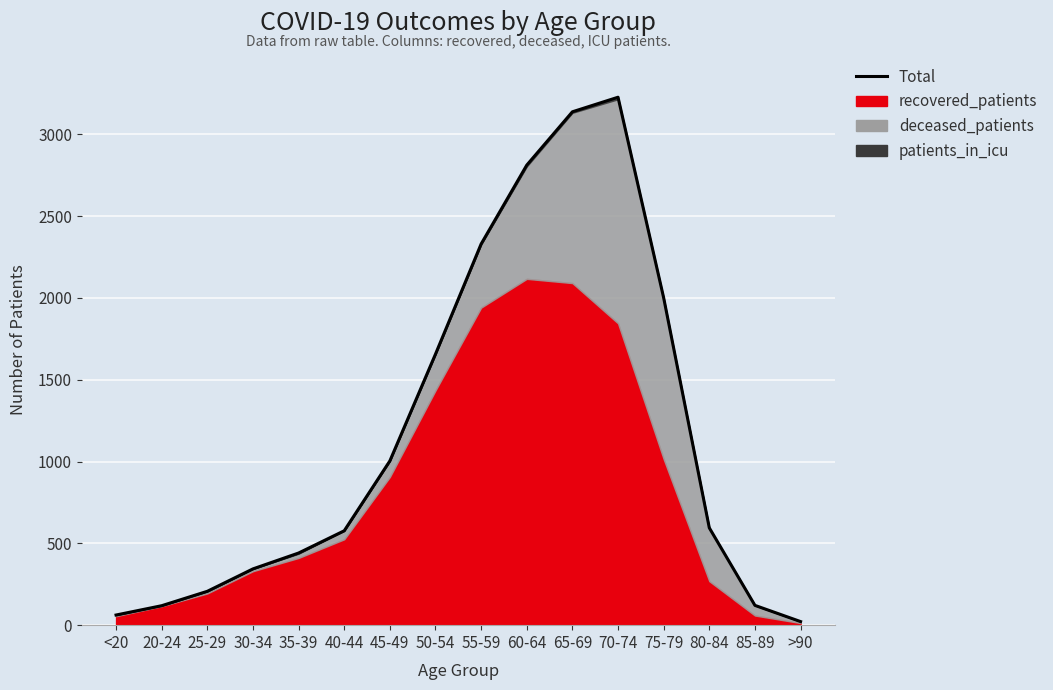

What is the value of the 14th point from the left?

595